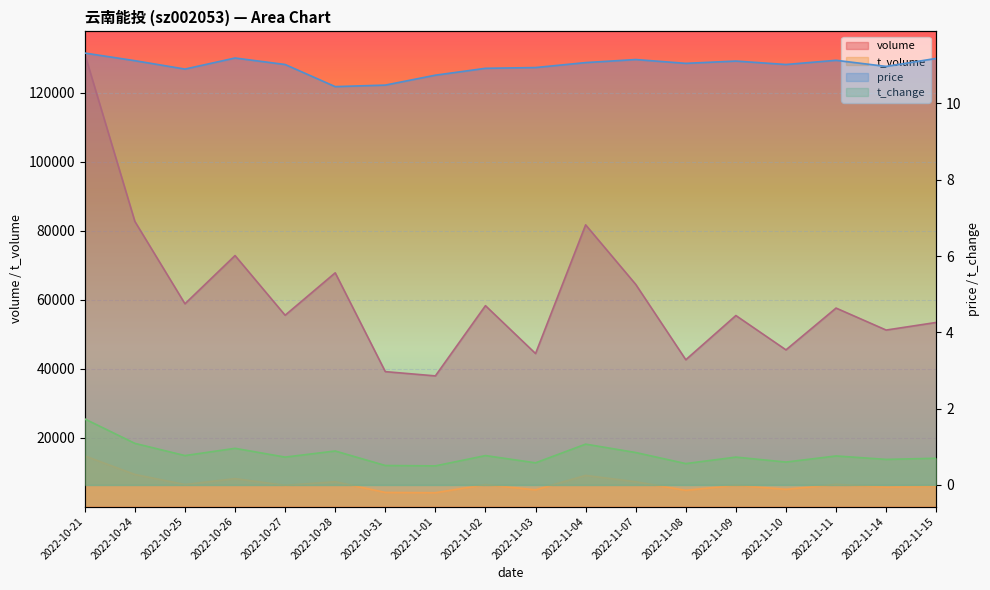

List the series in order of their peak value, highest first.

volume, t_volume, price, t_change